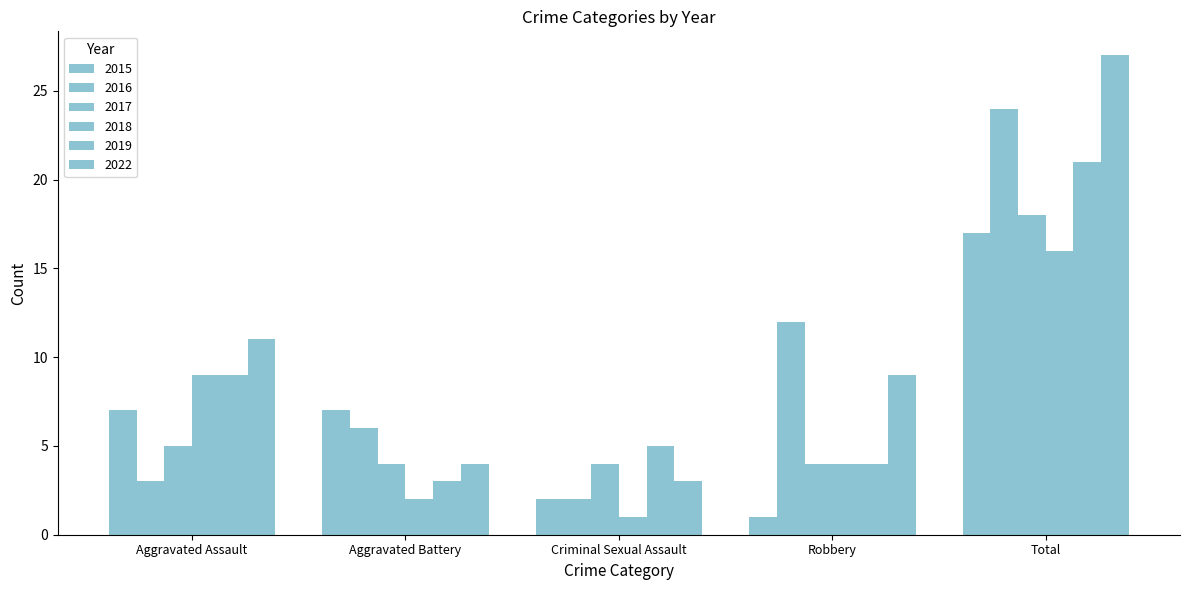

How many groups of bars are there?

5